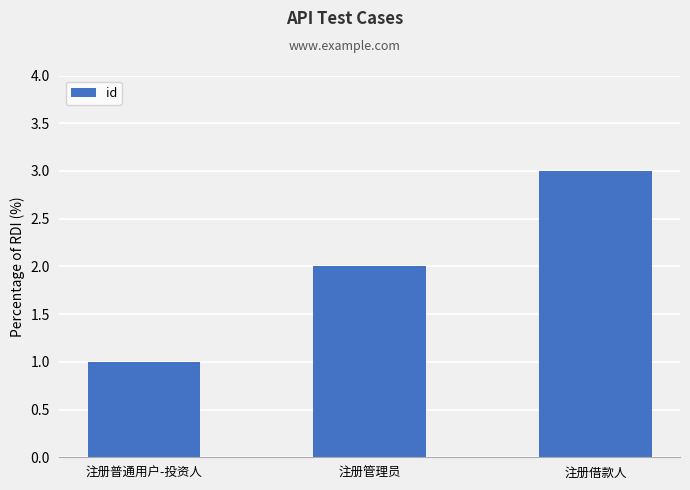

What position from the left is 注册管理员?

2